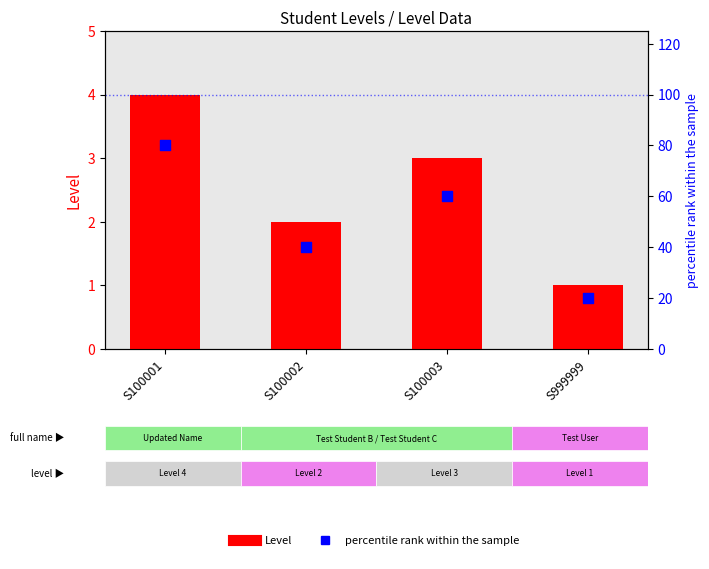

At which category is the sum across all series the highest?

S100001